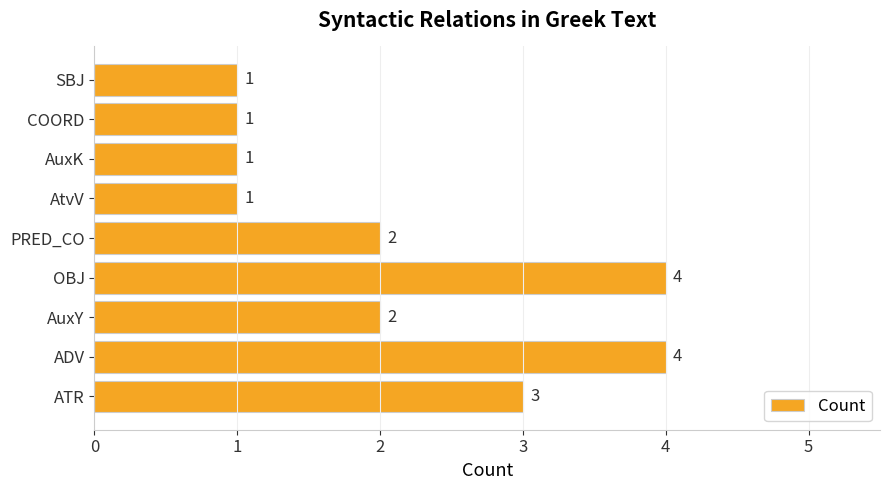

Does the chart contain any negative values?

No